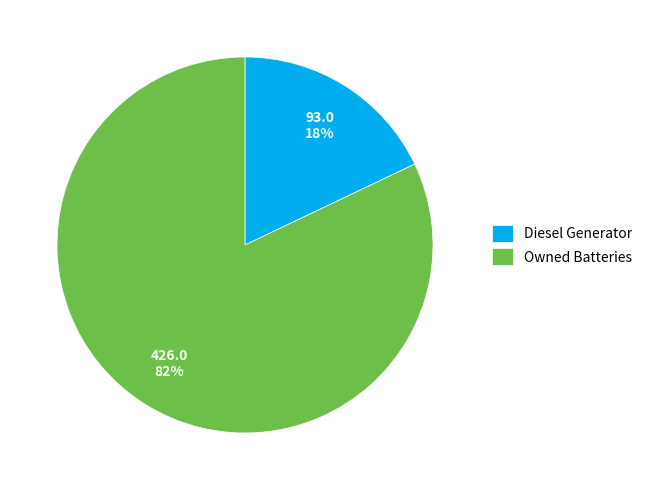

Is it true that Owned Batteries is 82% of the pie?

True